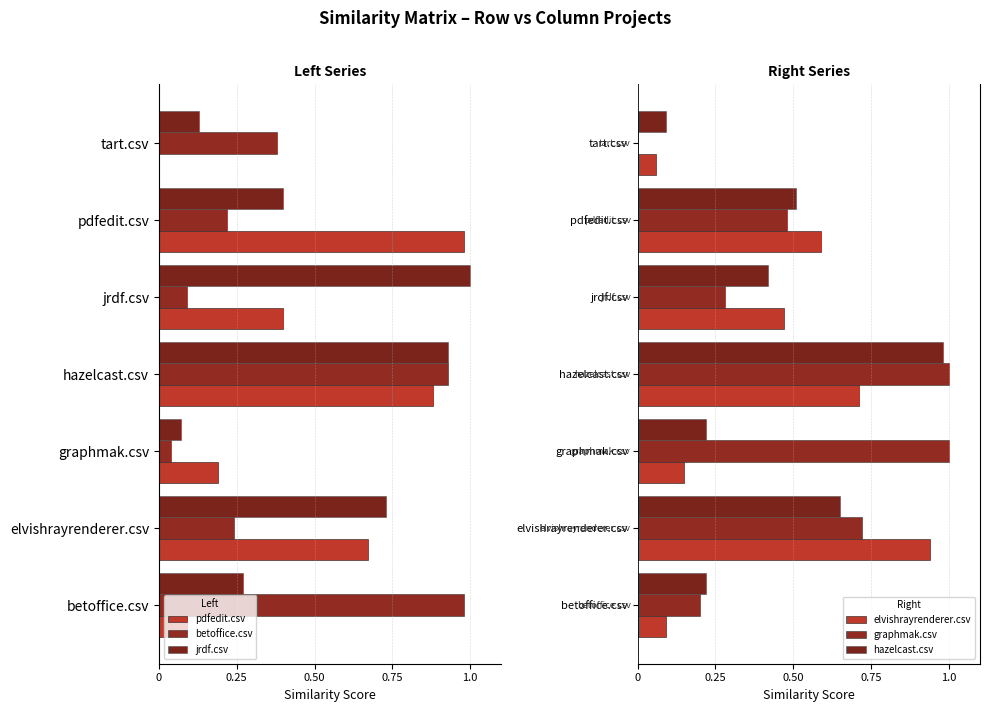

What is the sum of the hazelcast.csv values at betoffice.csv and pdfedit.csv?

0.7